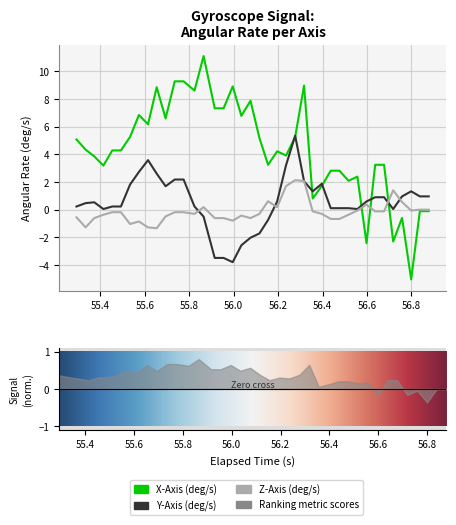

How many data points does each series have?

40